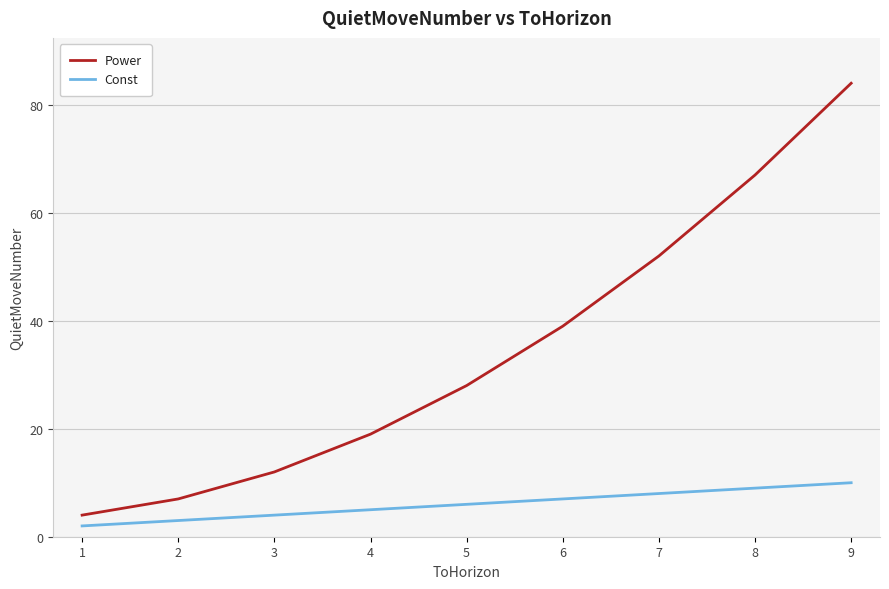

Rank the series by their average value, from highest to lowest.

Power, Const